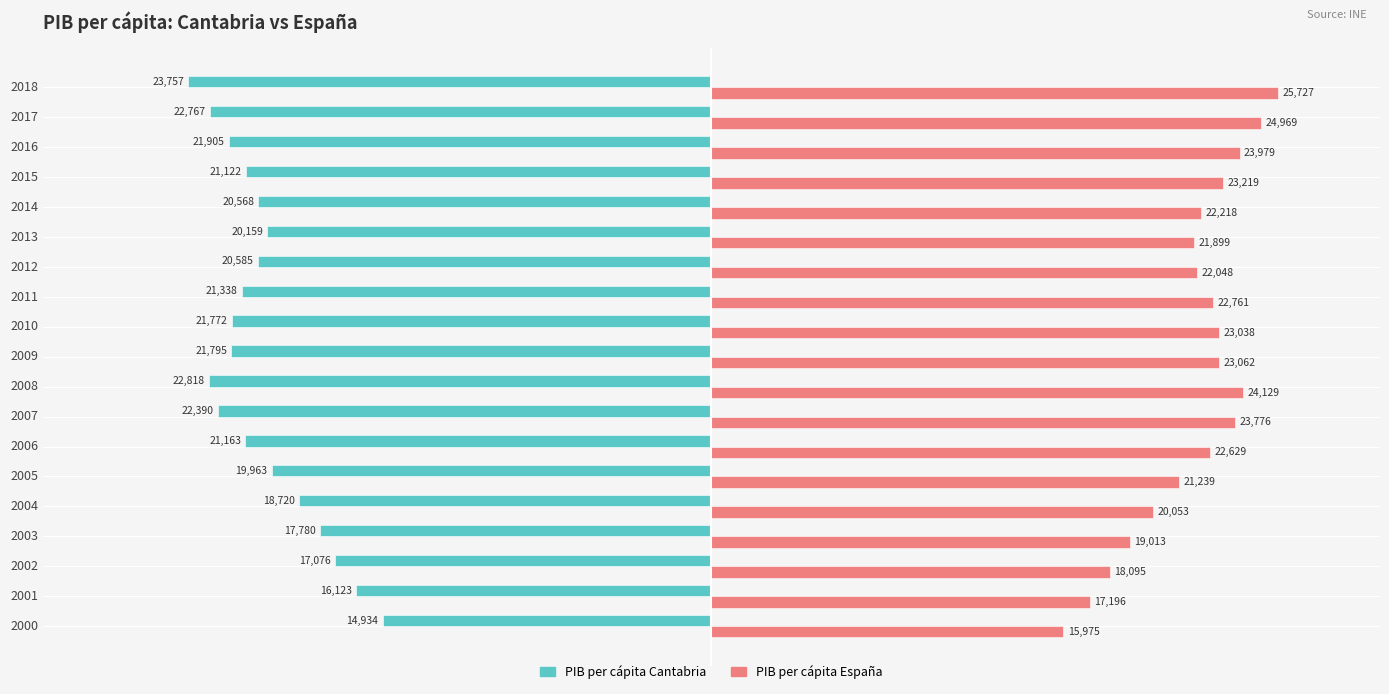

What is the average value of the PIB per cápita España series?

21843